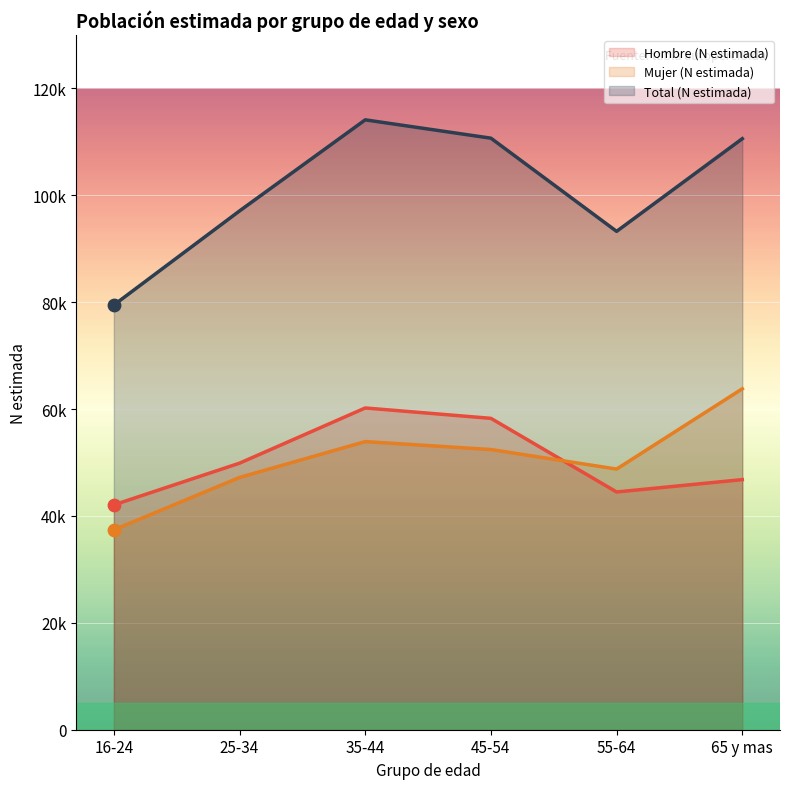

Which series reaches the minimum Y coordinate?

Mujer (N estimada)